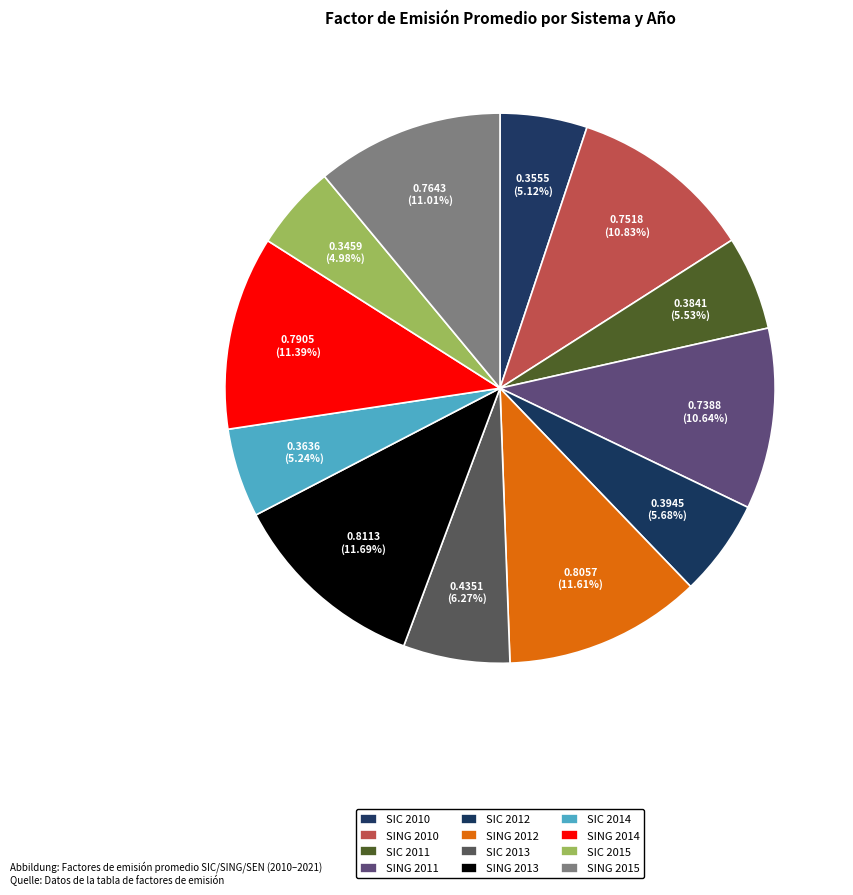

Rank the categories by value from highest to lowest.

SING 2013, SING 2012, SING 2014, SING 2015, SING 2010, SING 2011, SIC 2013, SIC 2012, SIC 2011, SIC 2014, SIC 2010, SIC 2015